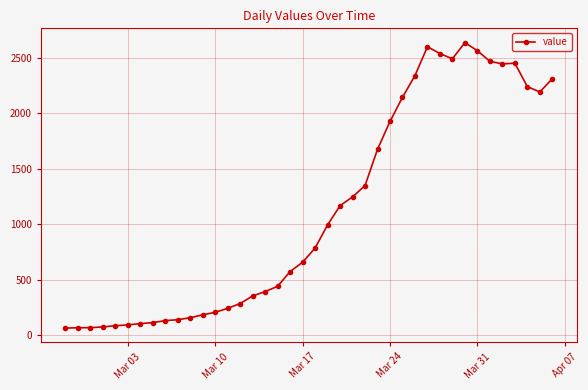

What is the value of the 11th point from the left?

155